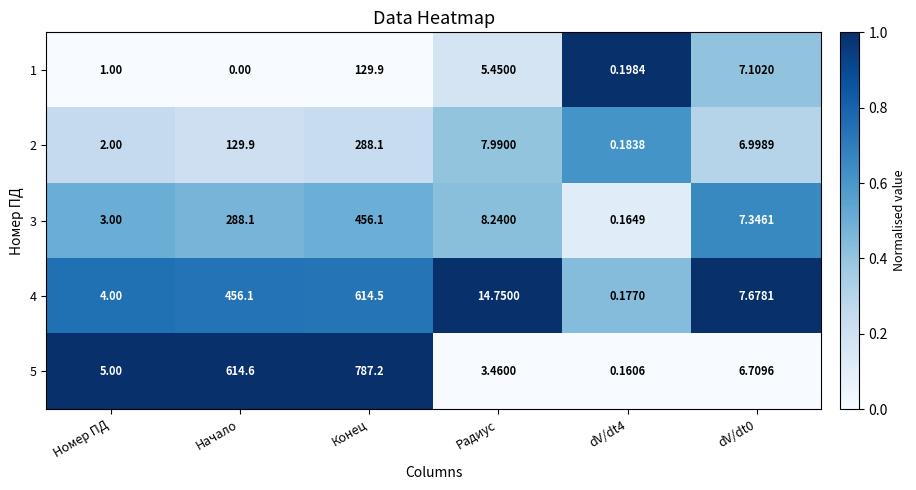

Rank the series at Номер ПД from highest to lowest value.

5, 4, 3, 2, 1